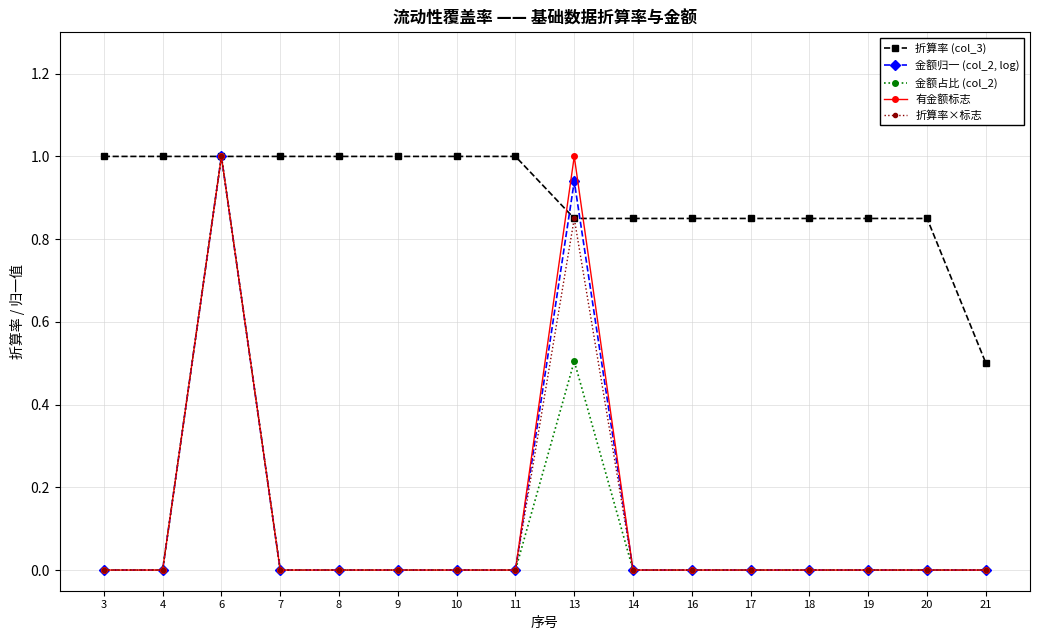

Where is the first local maximum for 金额归一 (col_2, log)?

6